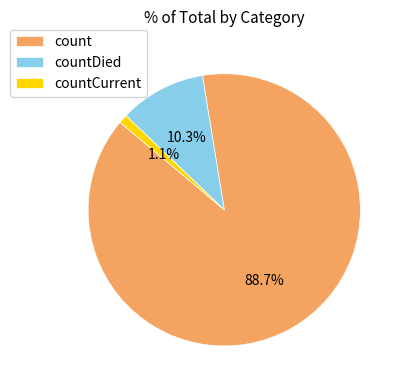

What portion of the pie excludes countDied?

89.7%